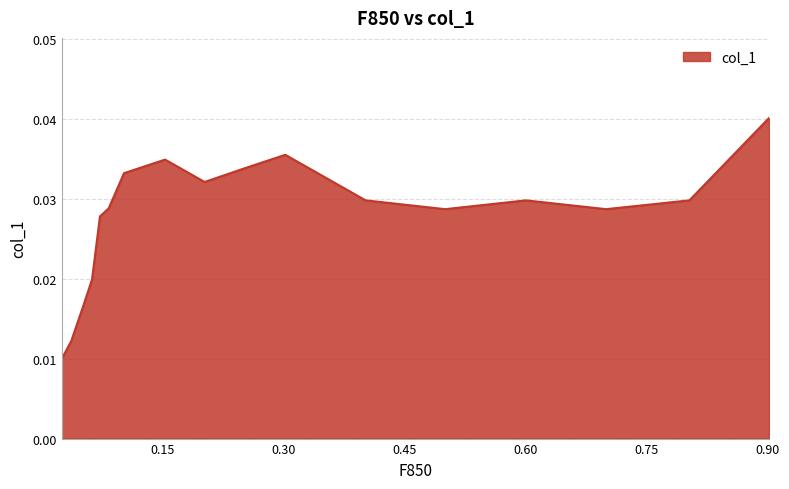

How many lines are shown in the chart?

1